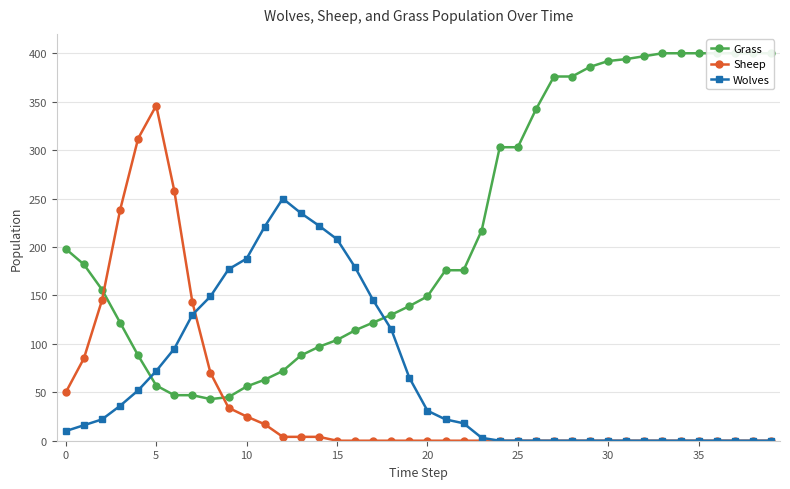

How many series are shown in this chart?

3